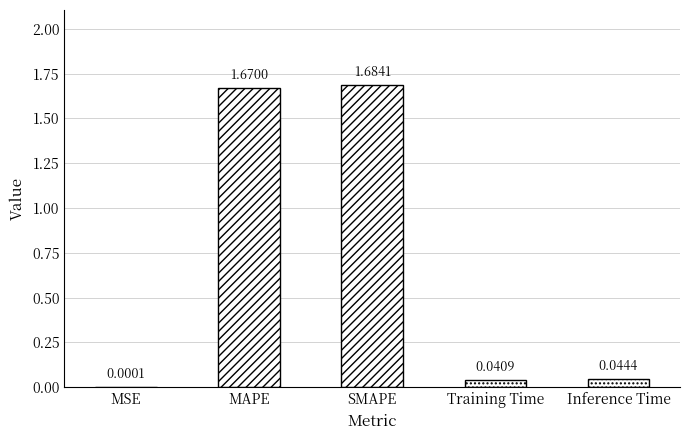

Where is the data nearest to the value 0?

MSE